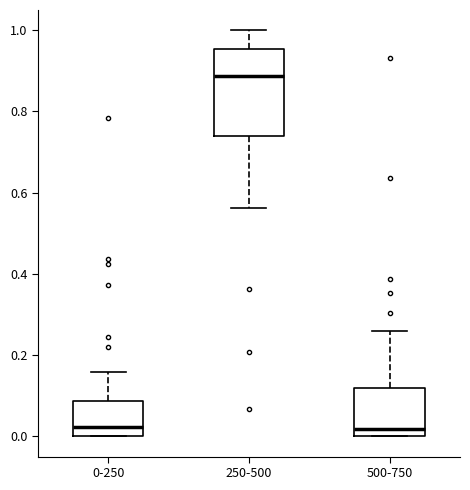

Reading left to right, transcribe this box plot: for each box, give where its median line is, the range the box spans, and where its two whiskers end, as read against the y-axis. The values are not printed on the chart, so give them approximately, as read against the axis.

0-250: median 0.02, box 0.00 to 0.08, whiskers 0.00 to 0.16
250-500: median 0.88, box 0.74 to 0.96, whiskers 0.56 to 1.00
500-750: median 0.02, box 0.00 to 0.12, whiskers 0.00 to 0.26